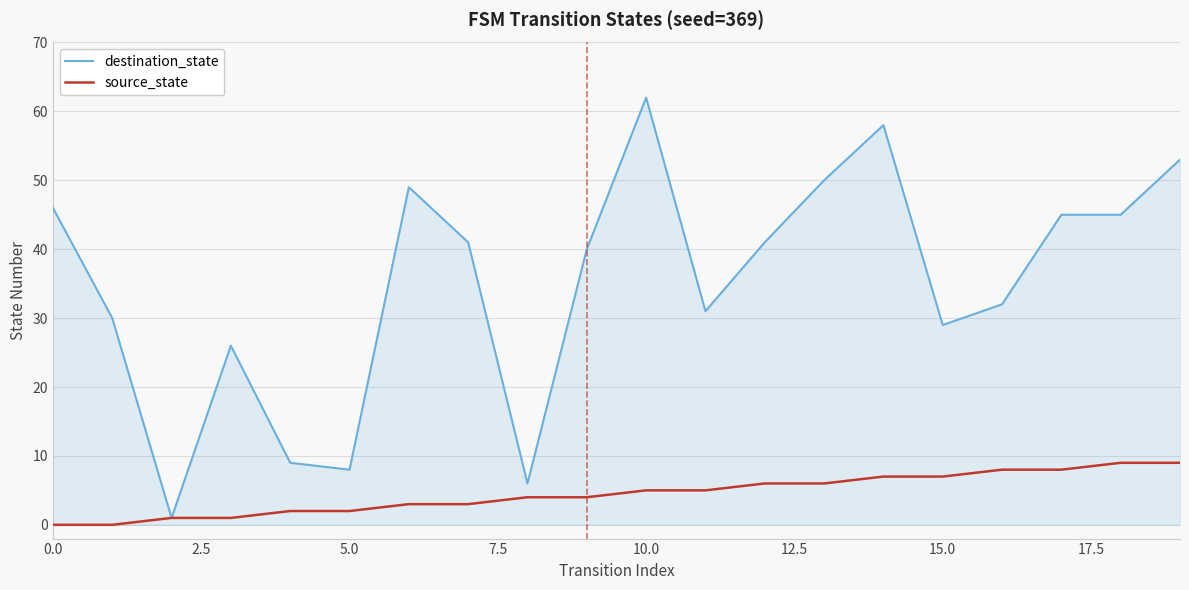

Which series has the largest range (max minus min)?

destination_state